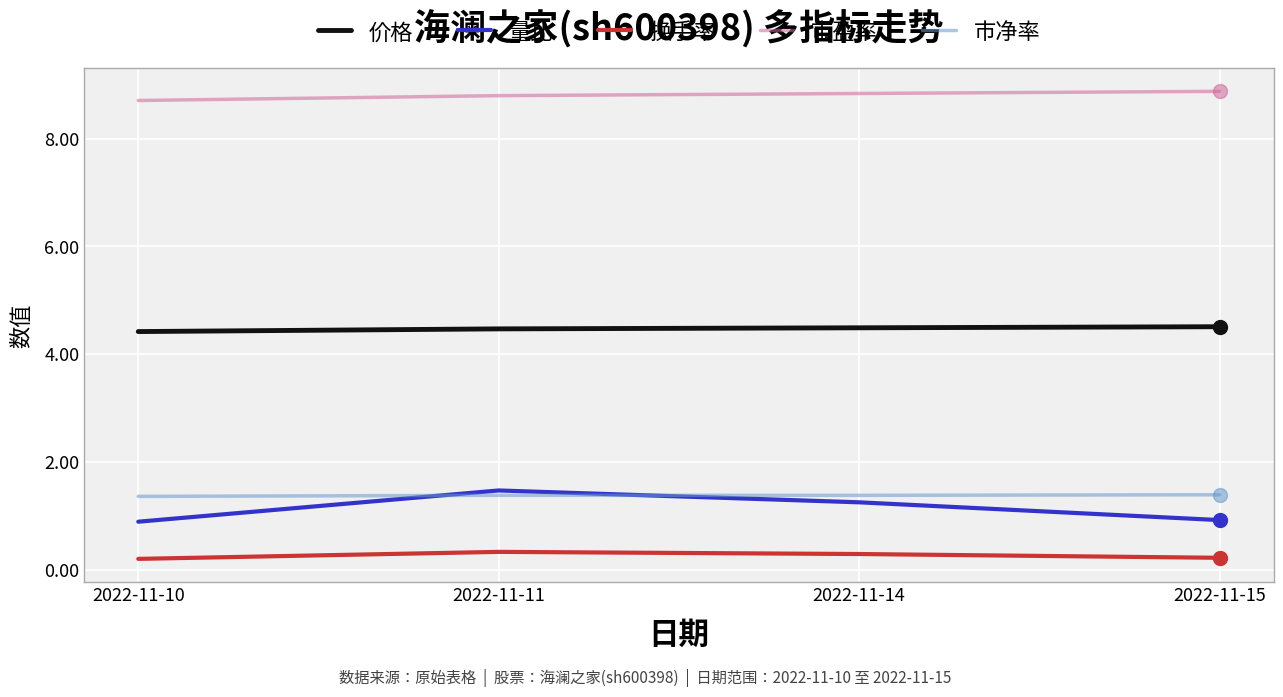

What are all the series names shown in the legend?

价格, 量比, 换手率, 市盈率, 市净率